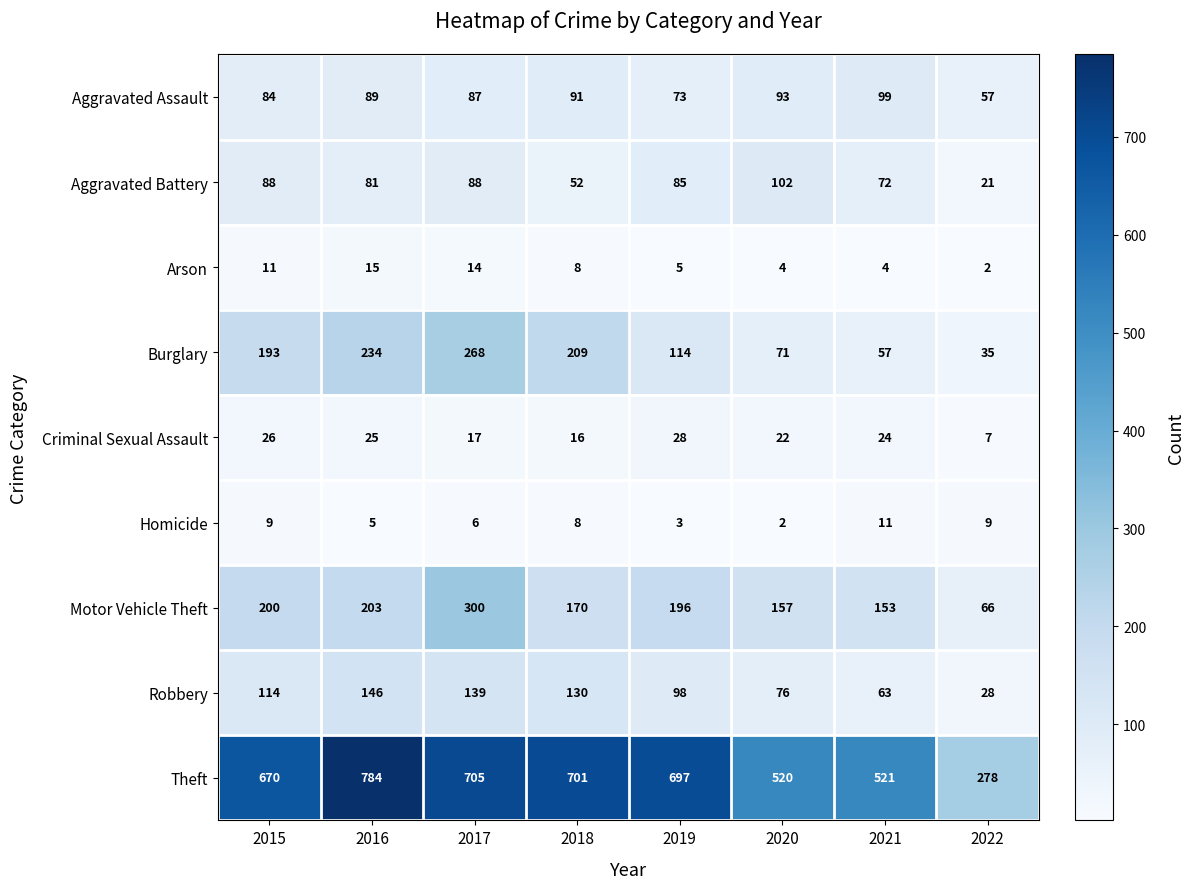

At which label does Robbery reach its peak?

2016